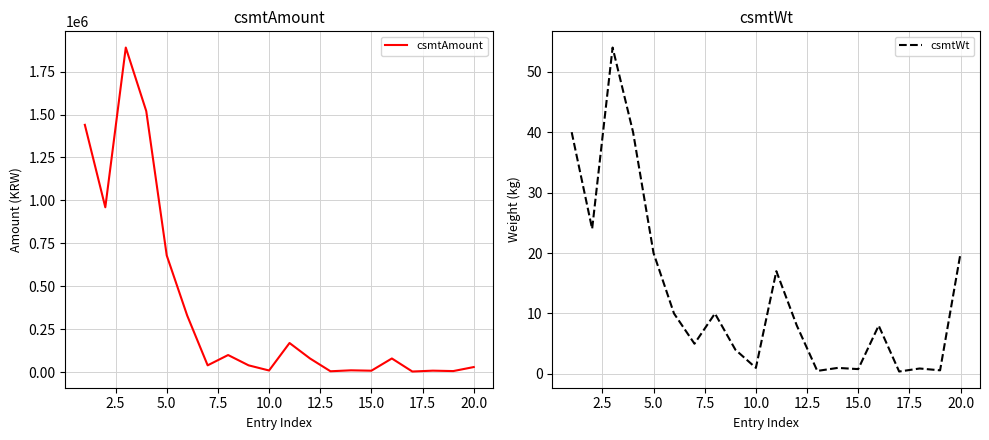

Is it true that csmtWt equals 20.0 at 20.0?

True